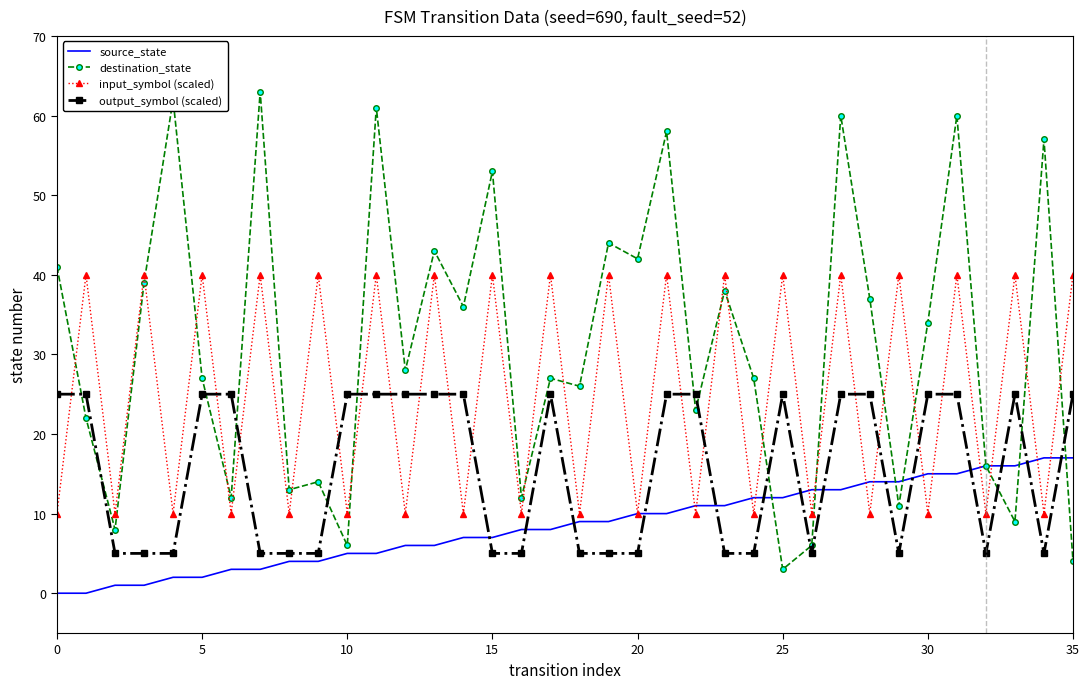

True or false: source_state and input_symbol (scaled) intersect in this chart.

True